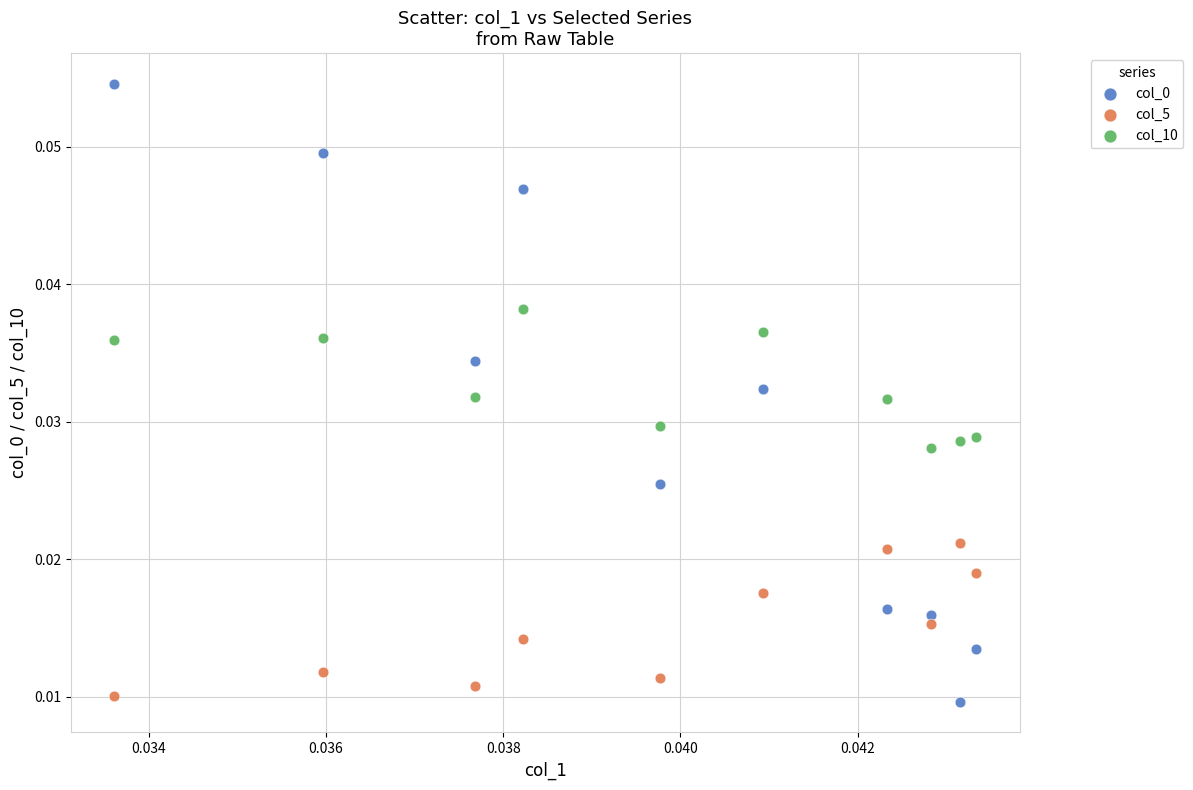

How many points are shown in the scatter plot?

30